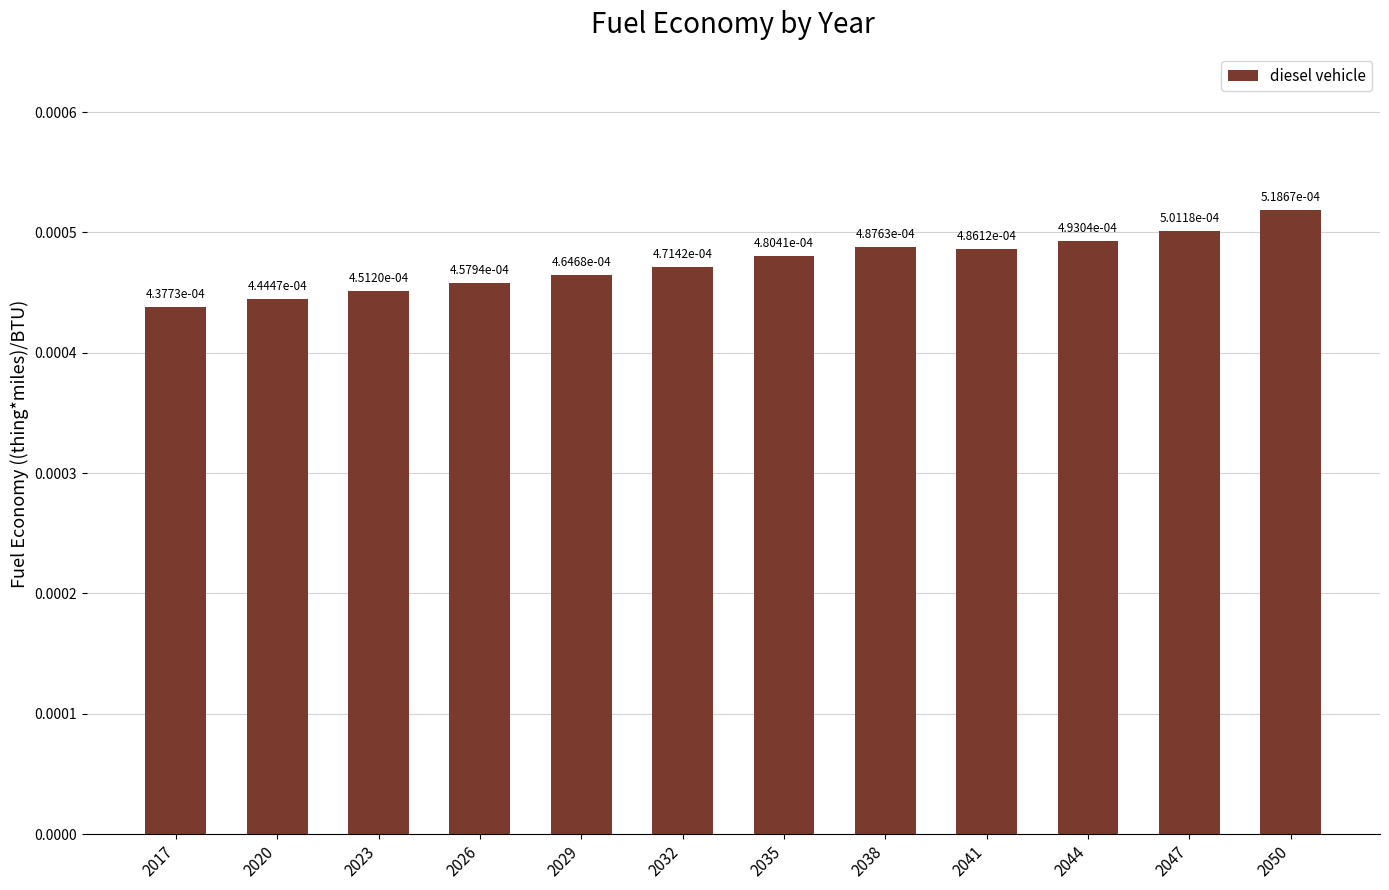

How many values are between 0 and 1?

12